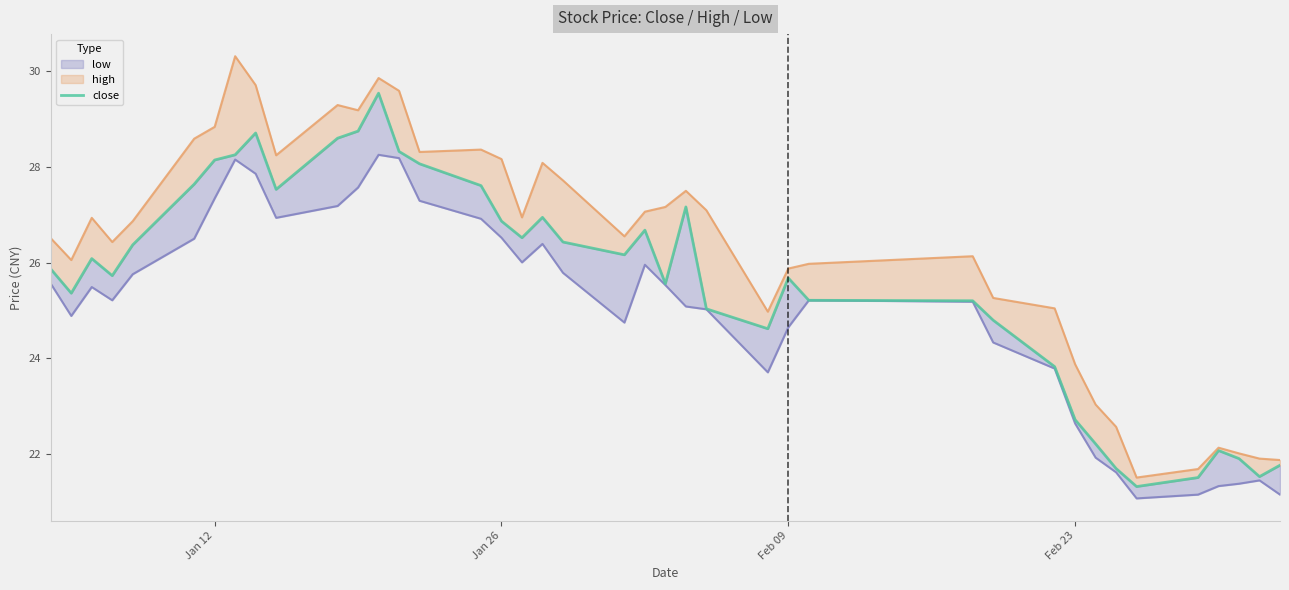

How many values exceed 26?

20